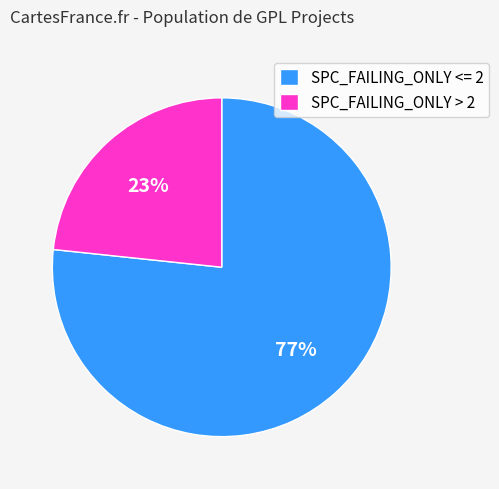

Does any single category account for the majority?

Yes